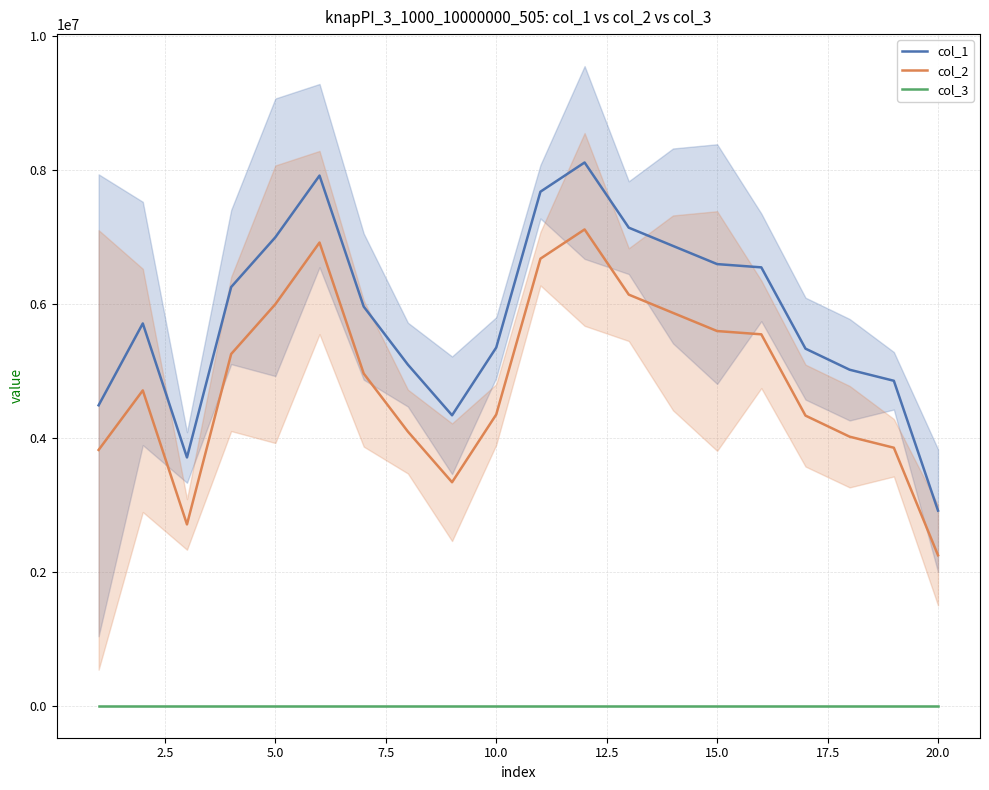

True or false: col_3 and col_1 cross at least once.

False